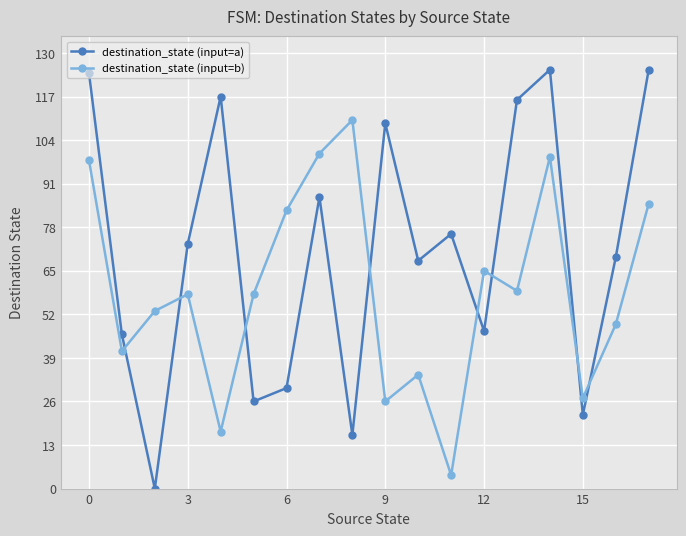

What are all the series names shown in the legend?

destination_state (input=a), destination_state (input=b)